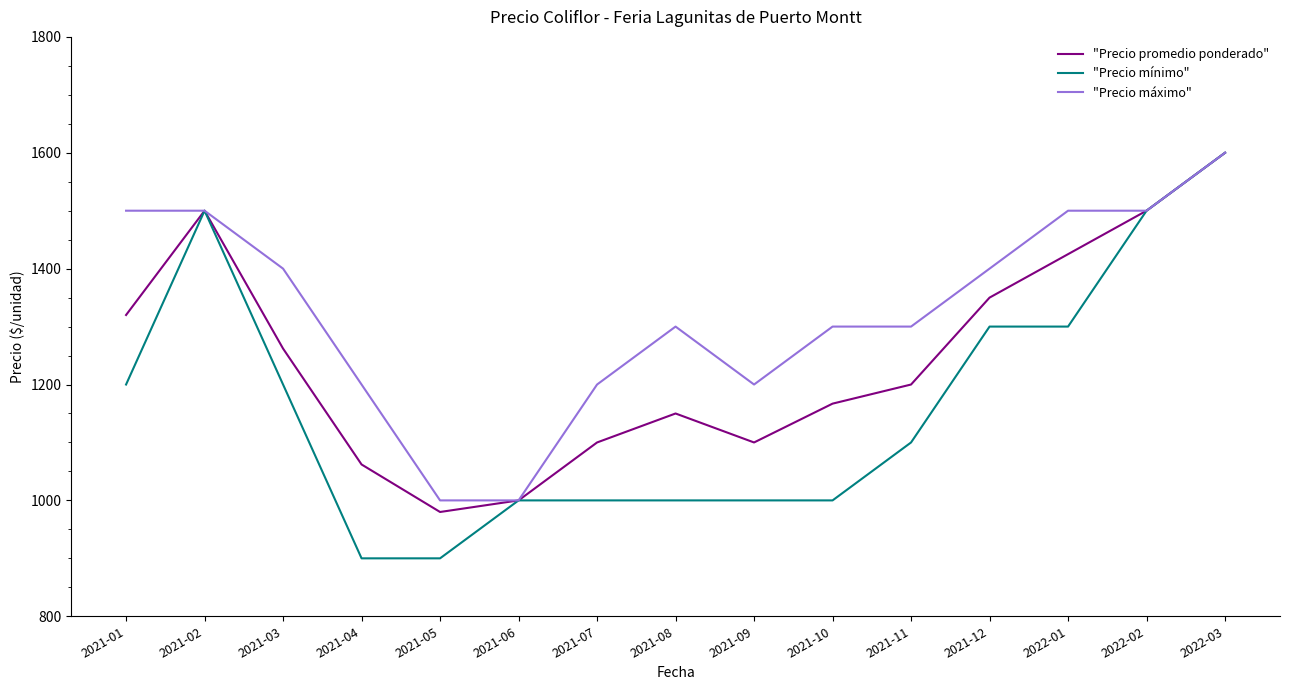

Rank the series by their average value, from highest to lowest.

"Precio máximo", "Precio promedio ponderado", "Precio mínimo"